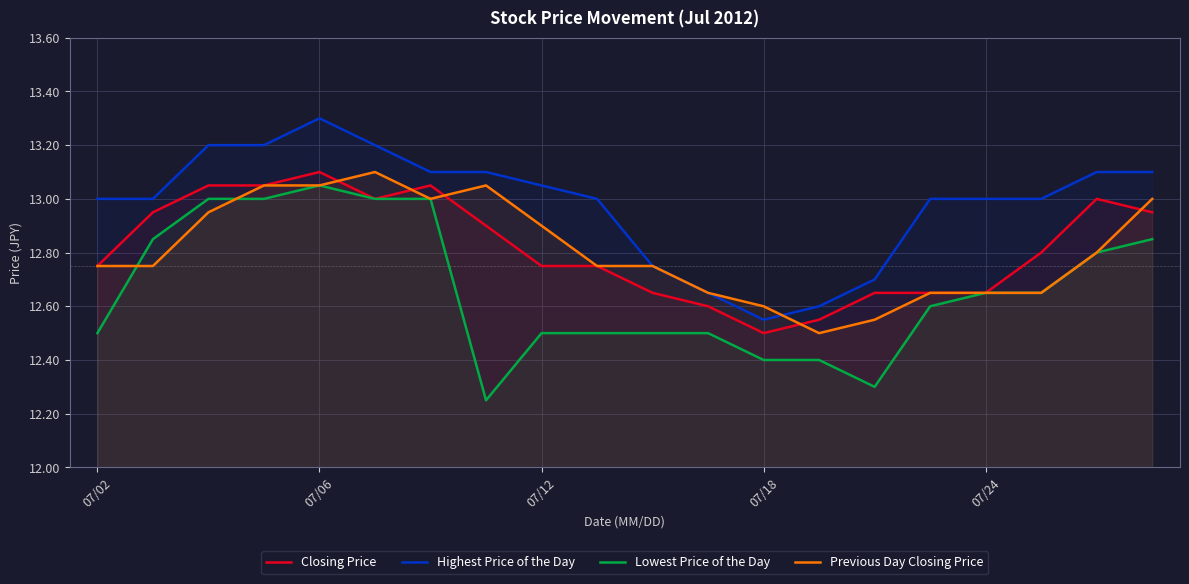

Where is Highest Price of the Day nearest to the value 12?

07/18